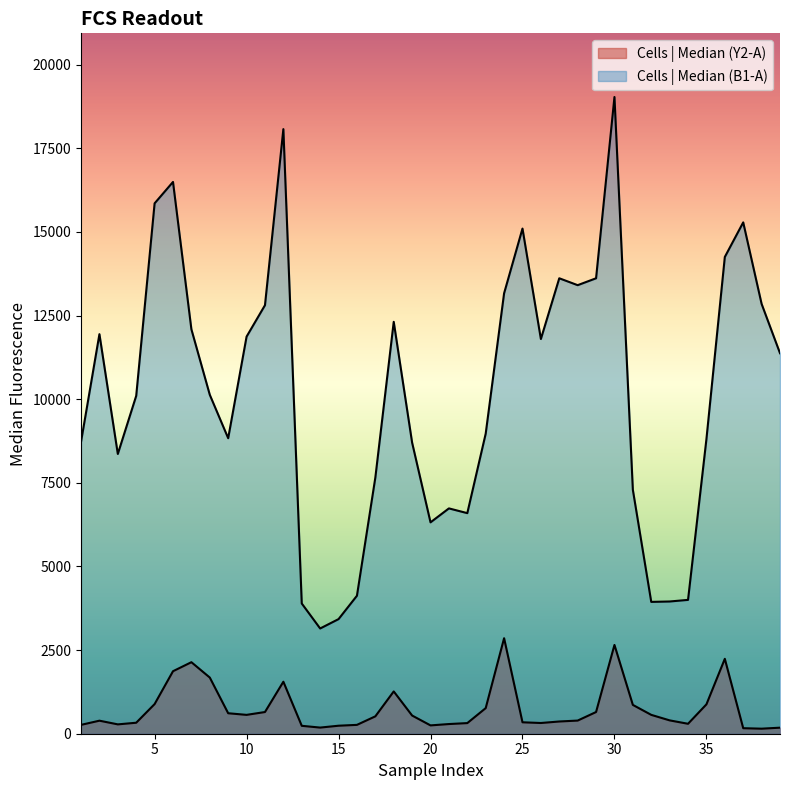

True or false: Cells | Median (B1-A) has more than 0 interior local peaks.

True